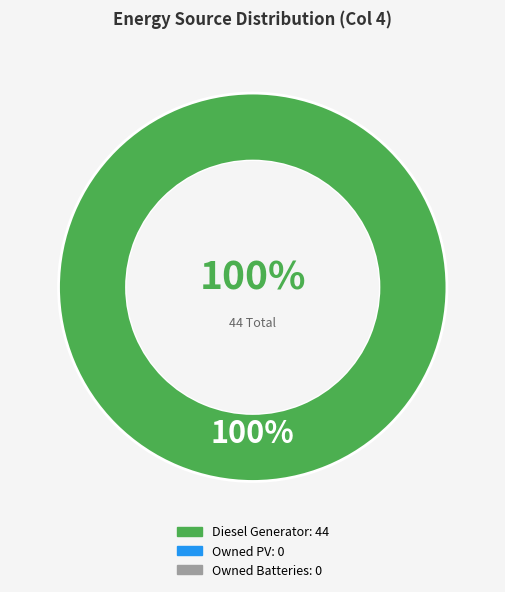

Count the number of slices in the pie.

3